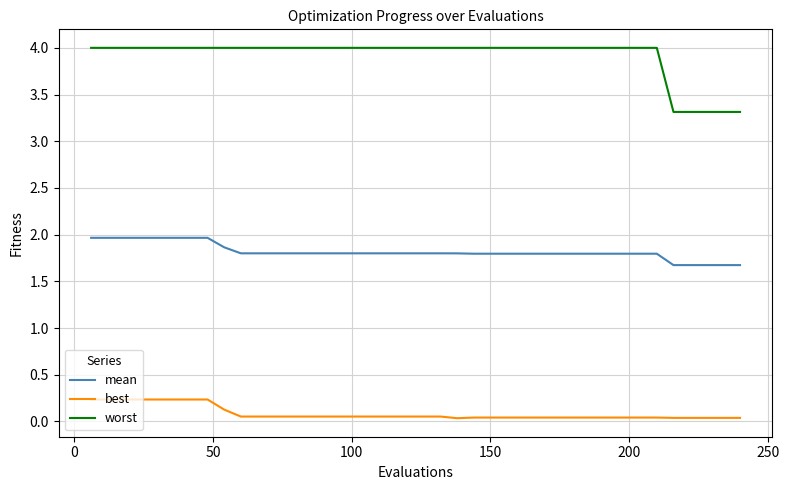

Which series has the widest spread of values?

worst